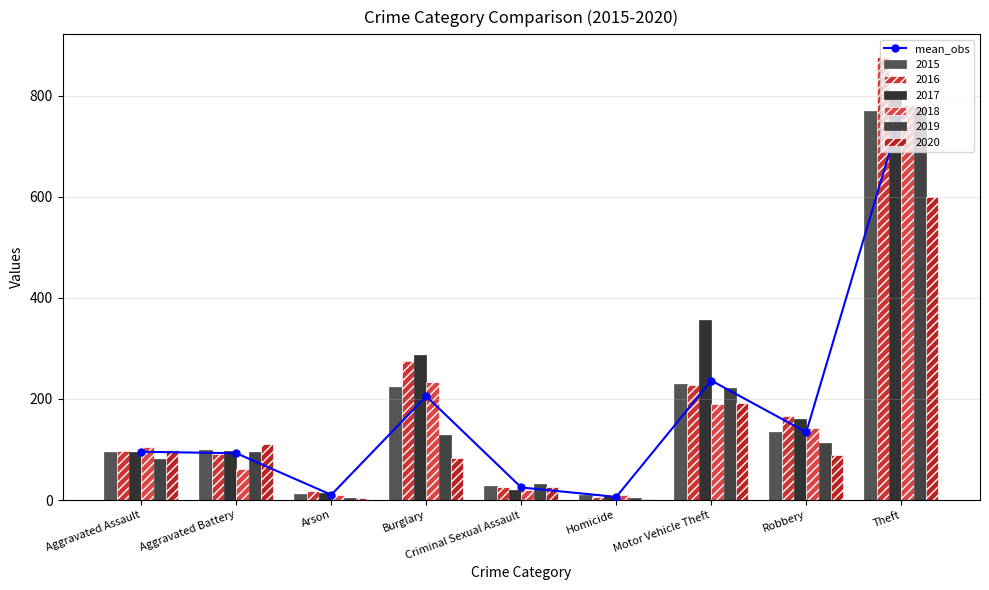

Where does the data first go above 95?

Aggravated Assault